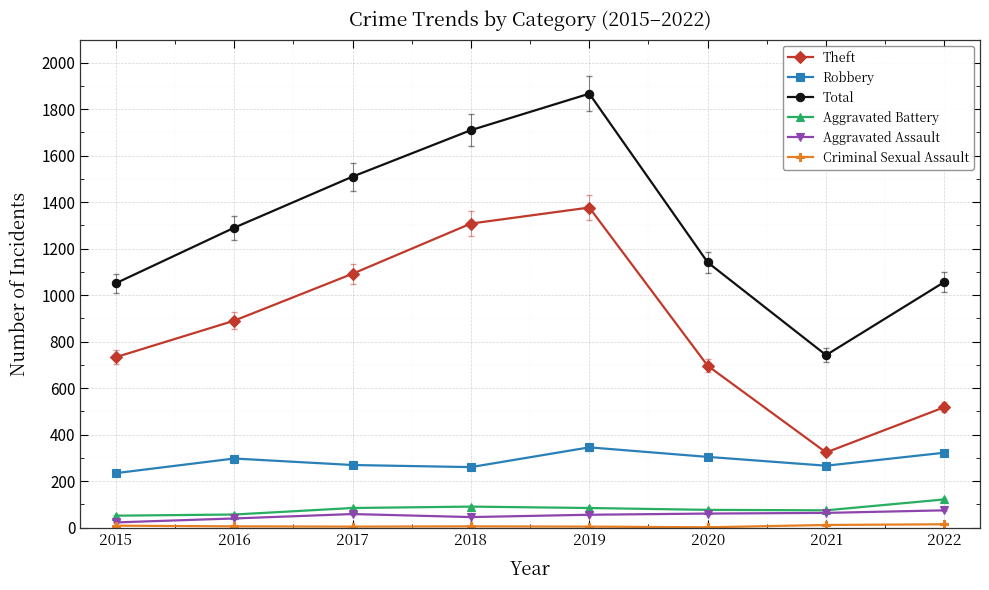

Is it true that Total equals 742 at 2021?

True